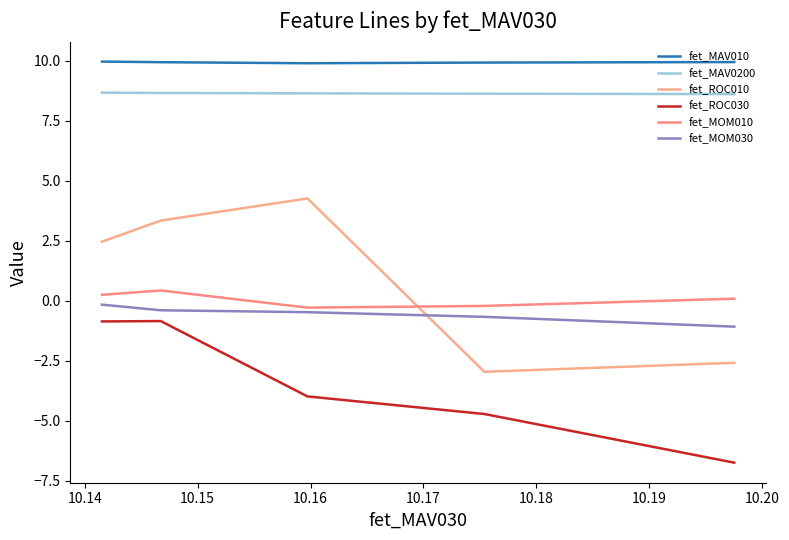

True or false: fet_MOM030 and fet_MOM010 intersect in this chart.

False